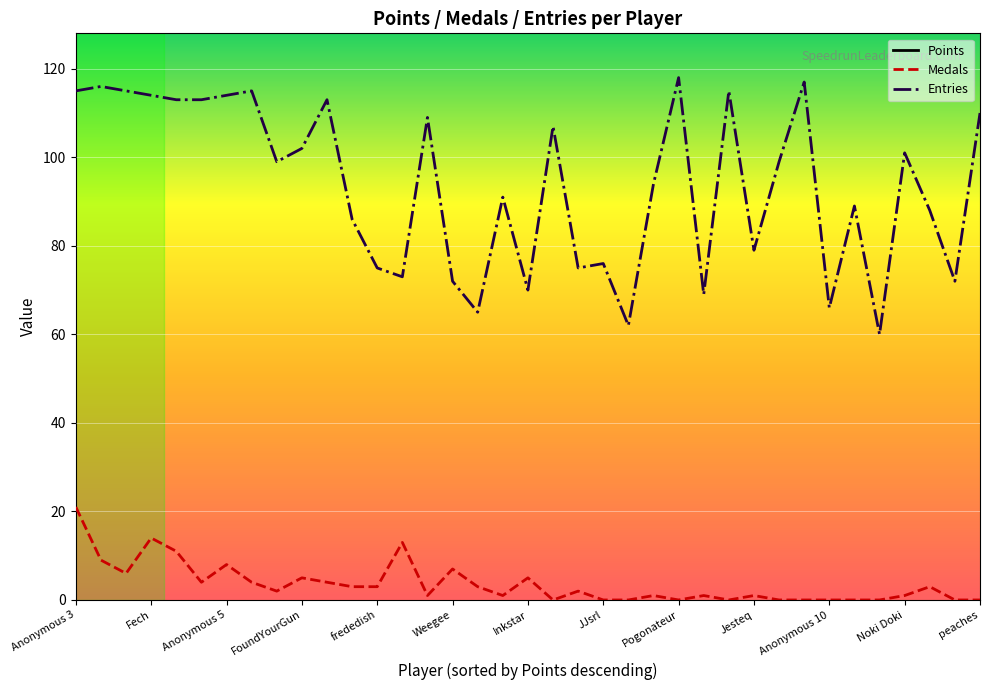

What is the total value across all series at Skitch?

5377